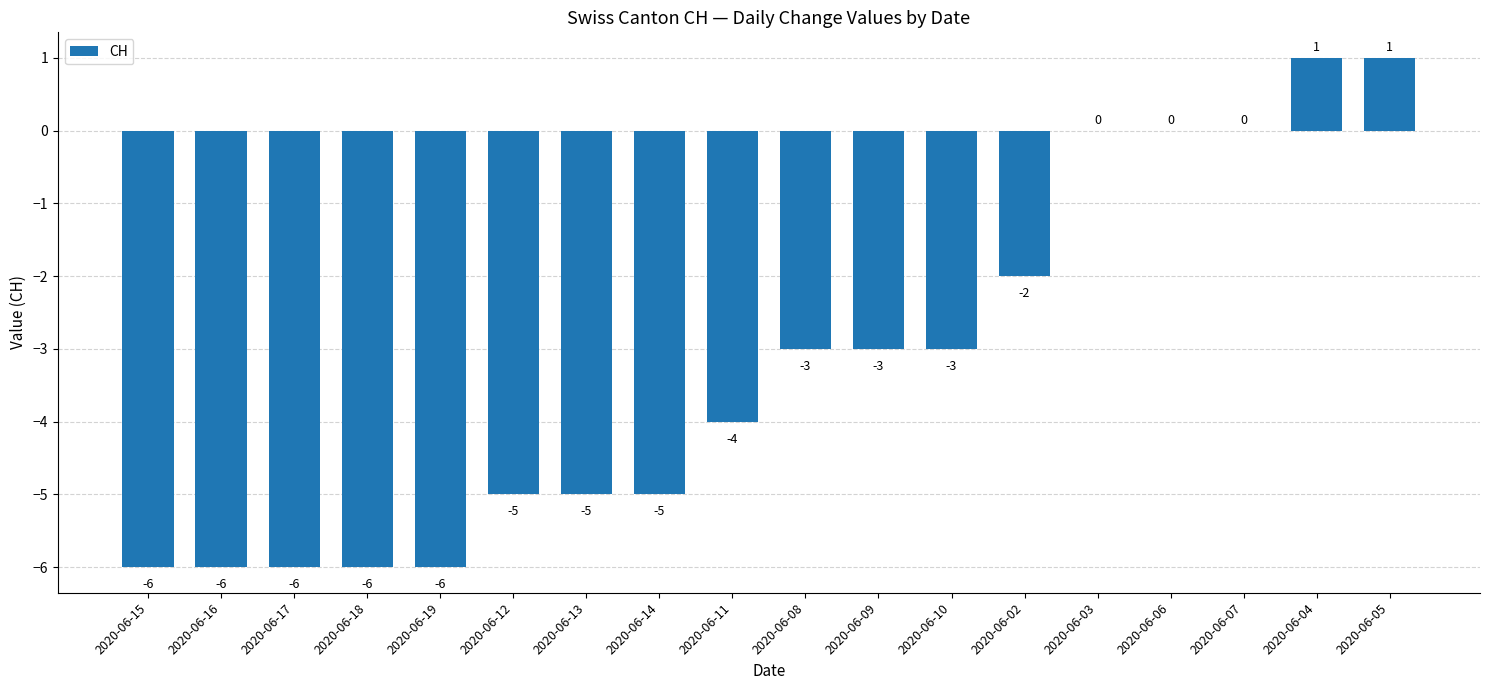

Between 2020-06-11 and 2020-06-07, which is larger?

2020-06-07